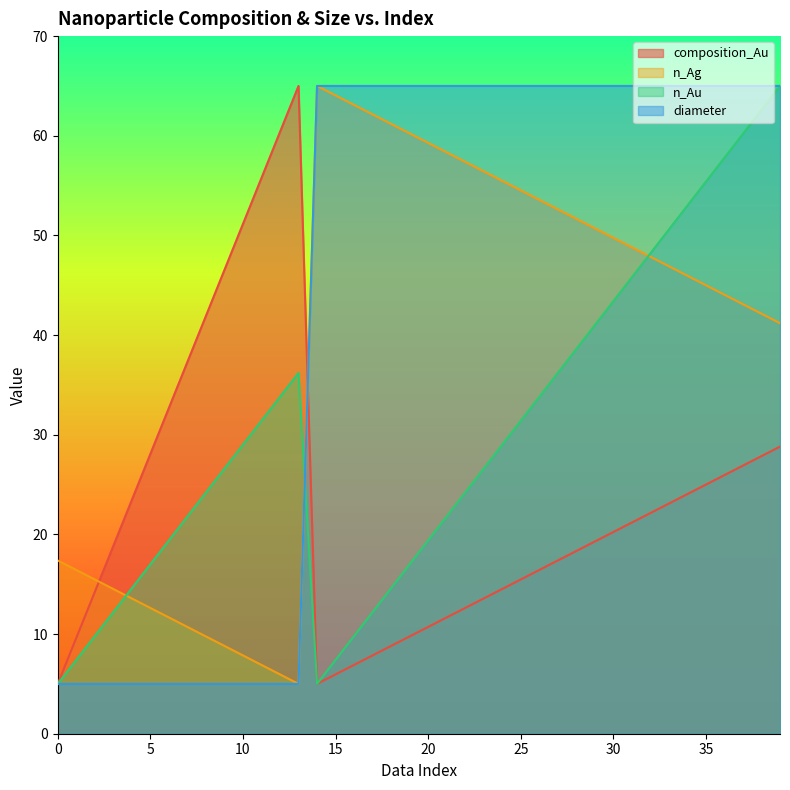

True or false: diameter and n_Ag cross at least once.

False